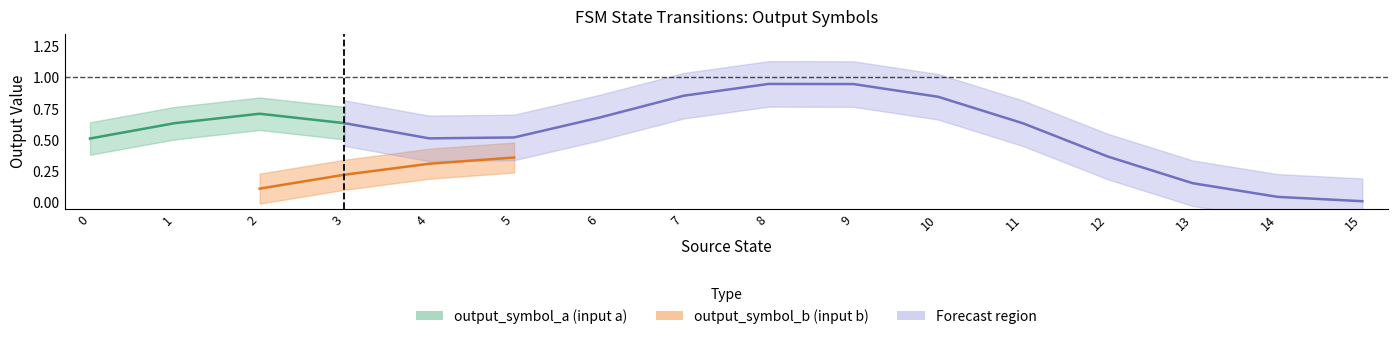

Between 3 and 12, which series saw the biggest shift?

output_symbol_a